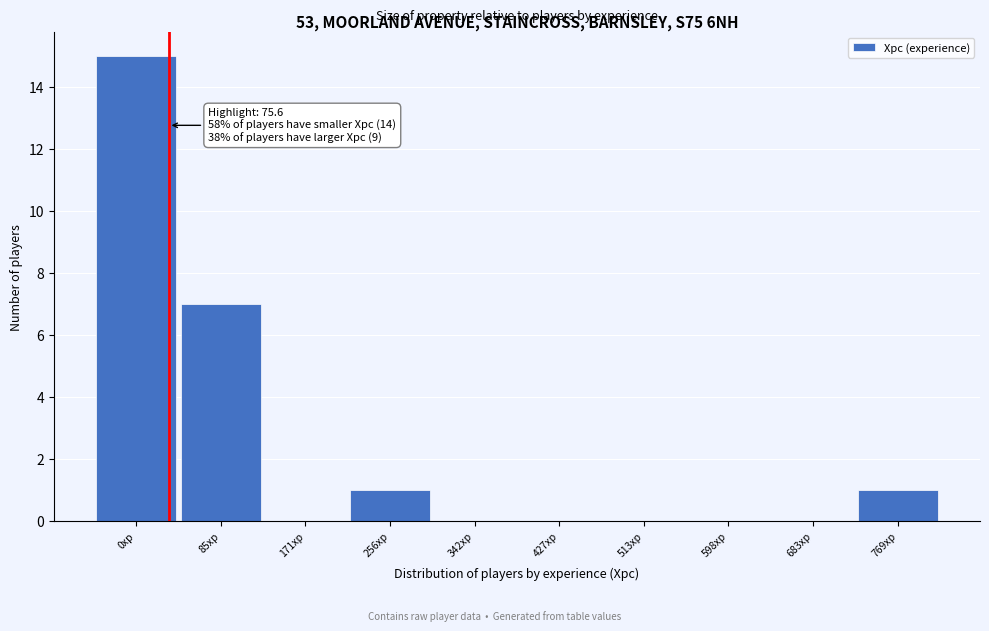

Reading left to right, what are all the values shown in this chart?

0xp=15	85xp=7	171xp=0	256xp=1	342xp=0	427xp=0	513xp=0	598xp=0	683xp=0	769xp=1